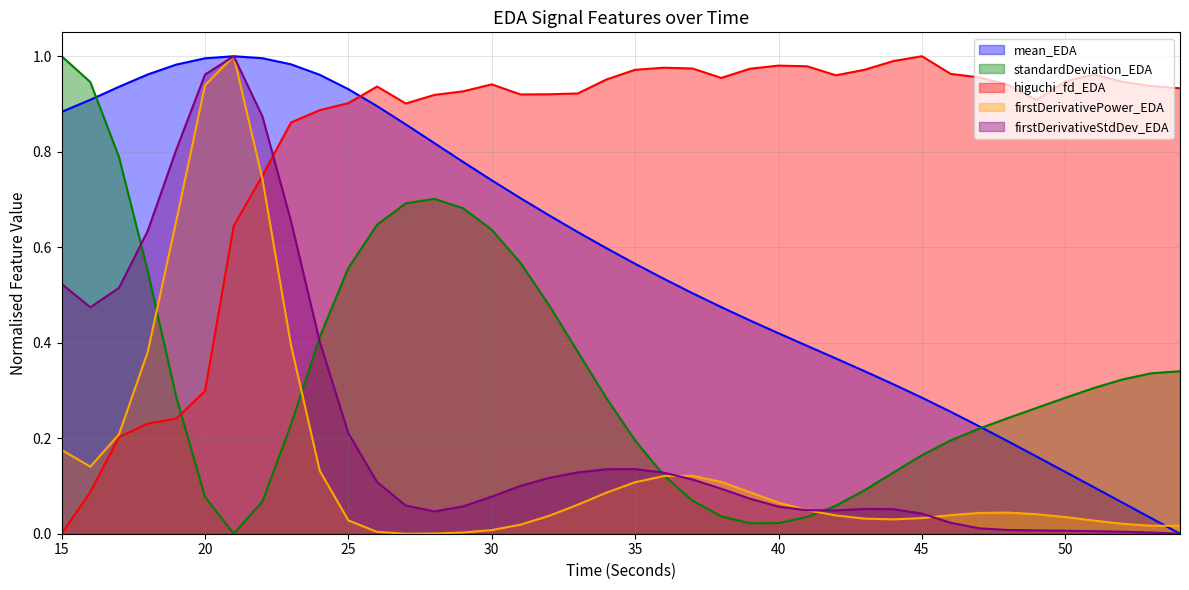

What is the sum of the firstDerivativePower_EDA values at 47 and 54?

0.1